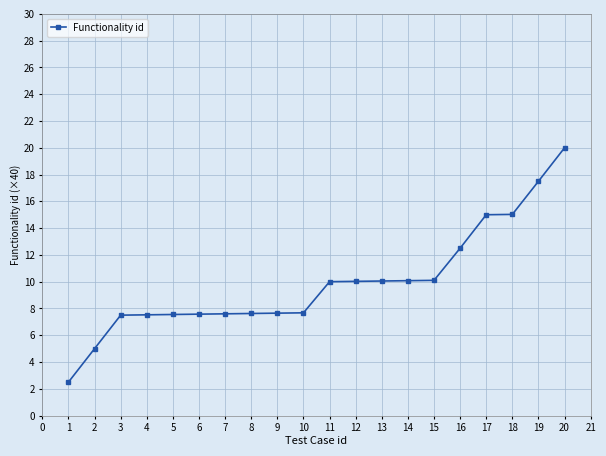

What is the sum of the values at 14 and 2?

15.1